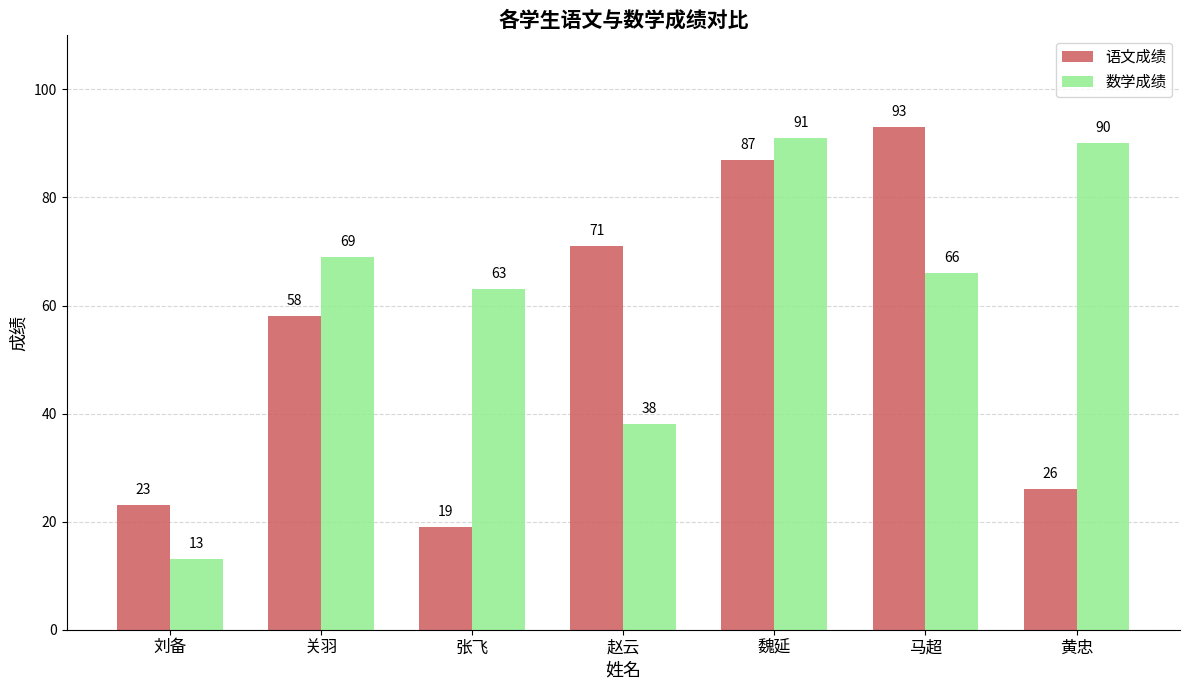

What is the difference between the 语文成绩 values at 黄忠 and 刘备?

3